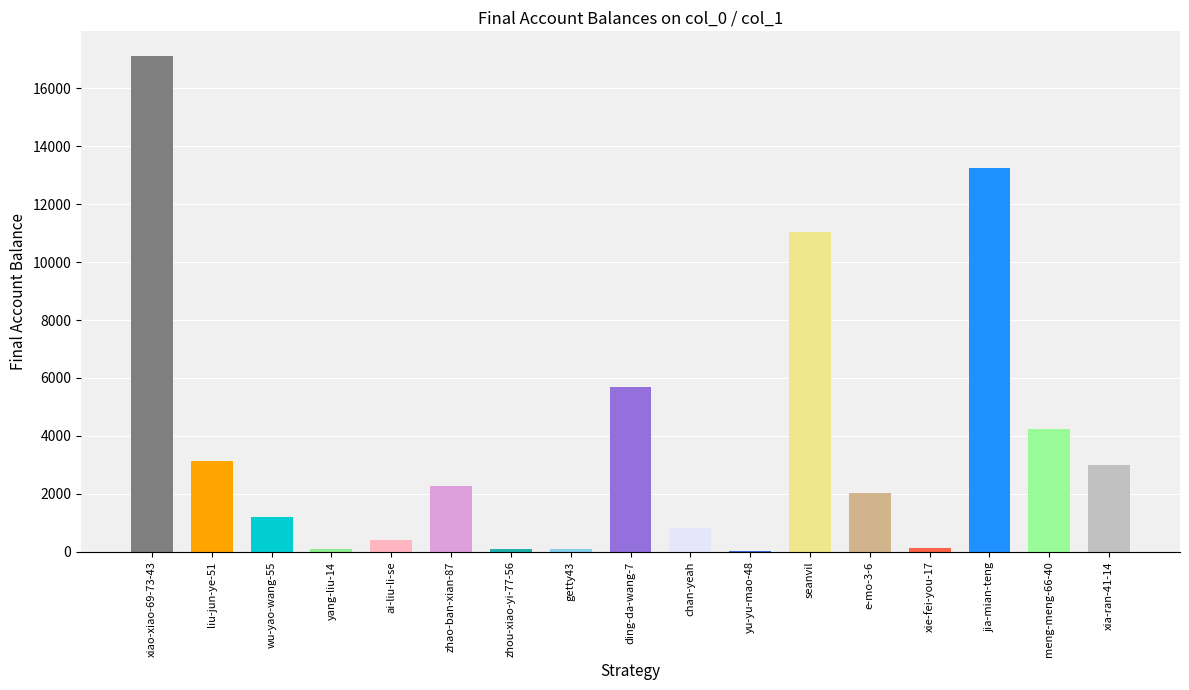

Where is the data nearest to the value 8569?

seanvil